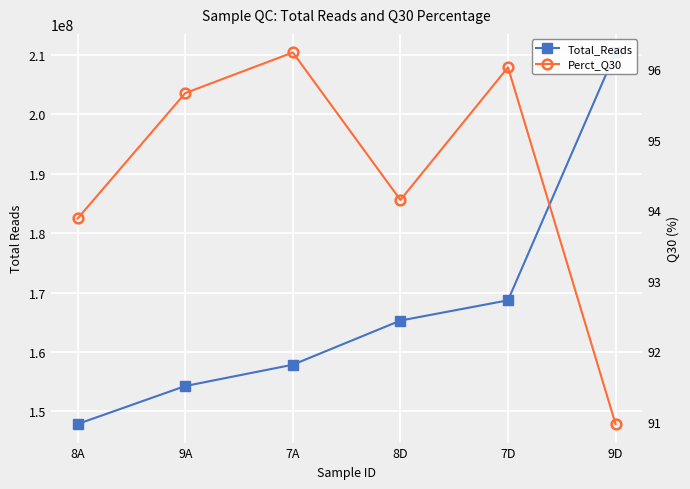

What is the average value of the Perct_Q30 series?

94.5